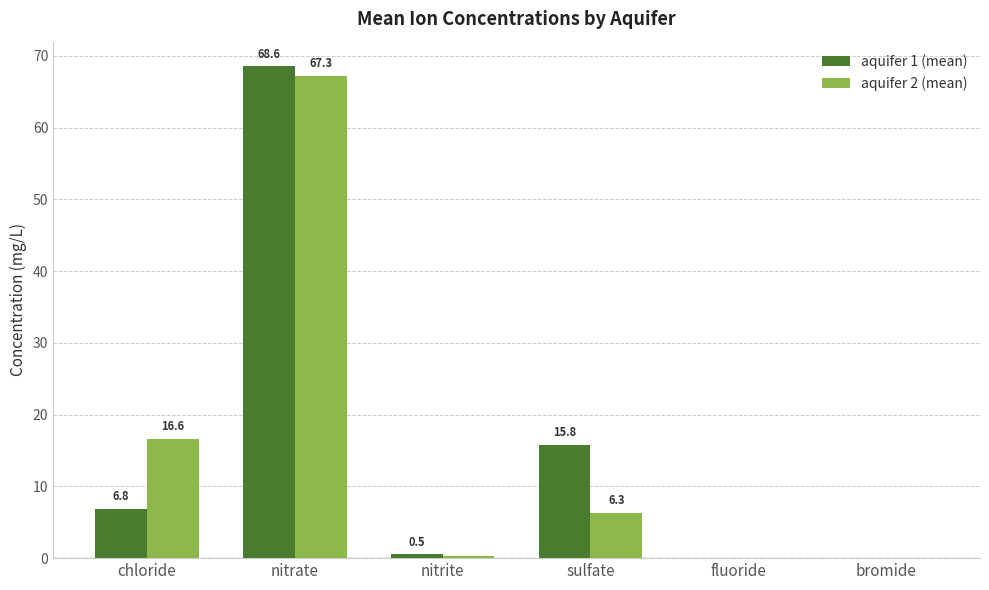

What is the greatest value displayed?

68.6